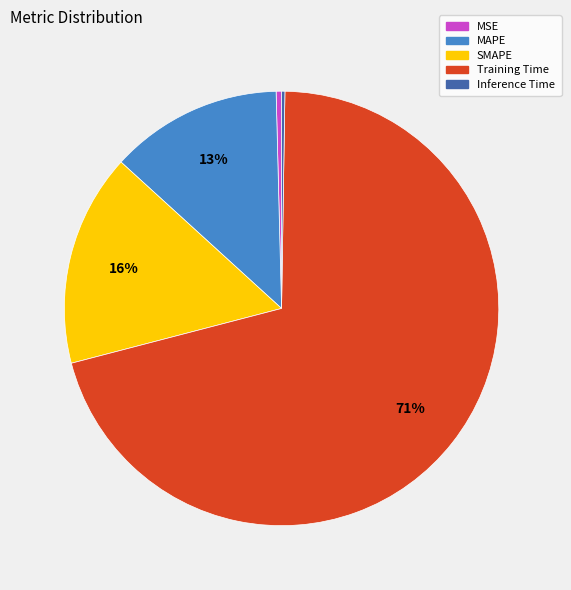

Is there a majority slice in this chart?

Yes